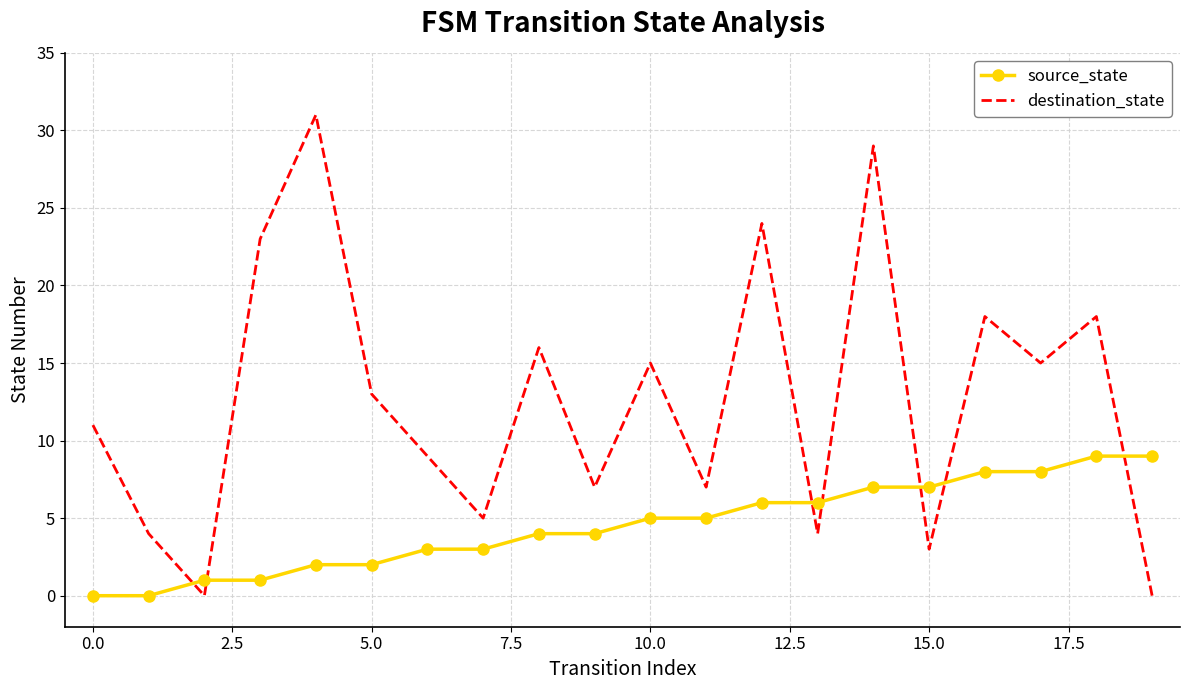

Which series has the largest range (max minus min)?

destination_state